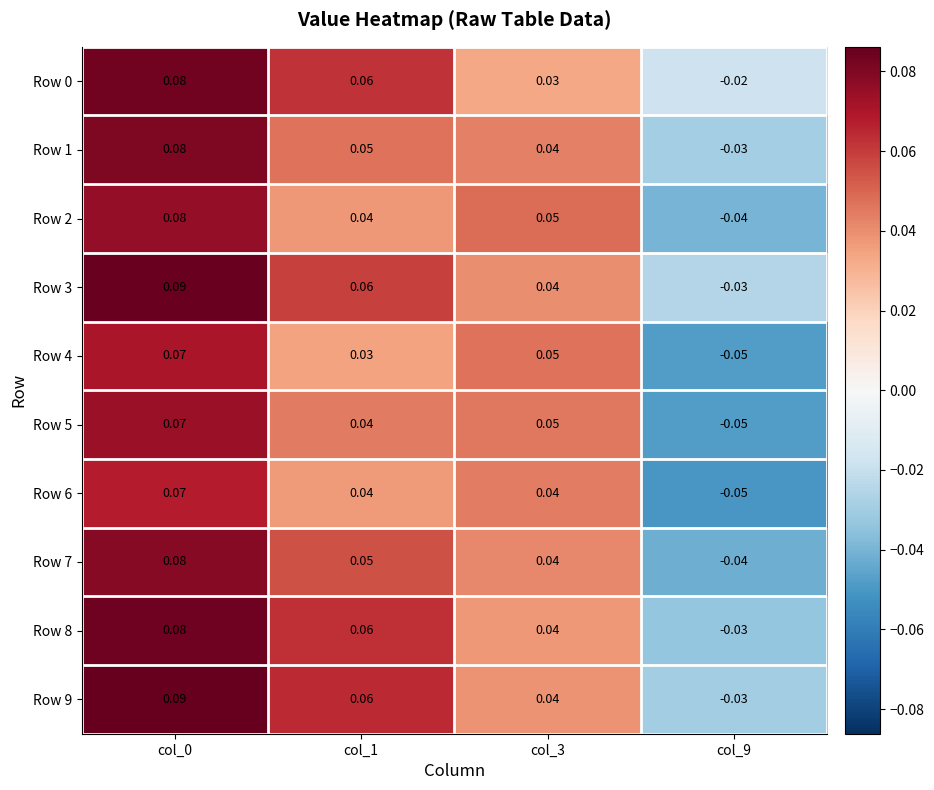

Is the value of Row 5 at col_1 greater than the value of Row 9 at col_1?

No